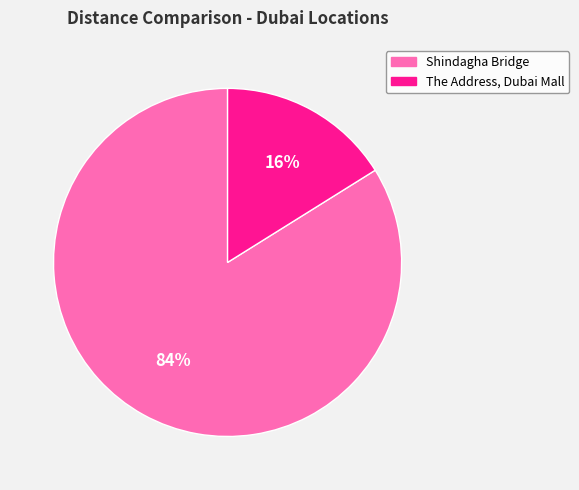

Rank the categories by value from lowest to highest.

The Address, Dubai Mall, Shindagha Bridge